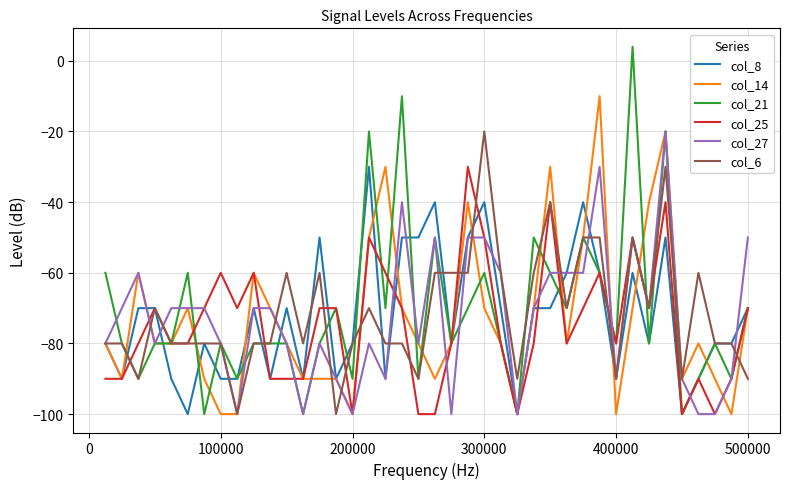

What is the maximum value for col_14?

-10